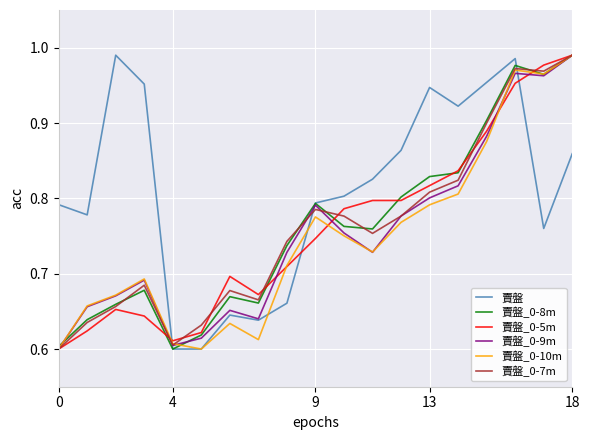

What are all the series names shown in the legend?

賣盤, 賣盤_0-8m, 賣盤_0-5m, 賣盤_0-9m, 賣盤_0-10m, 賣盤_0-7m